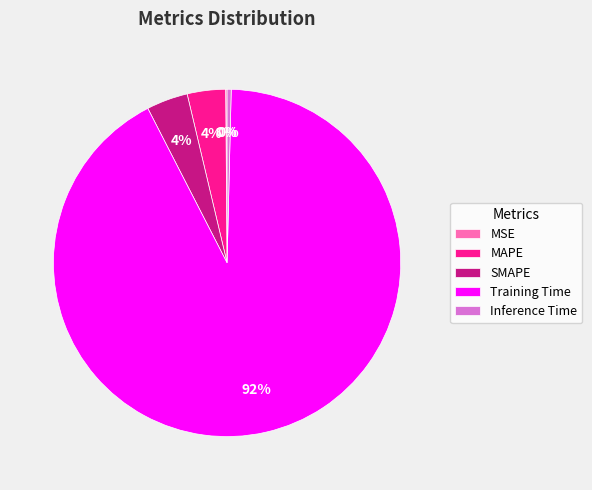

To the nearest percent, what is the difference between the largest and smallest slice percentages?

92%